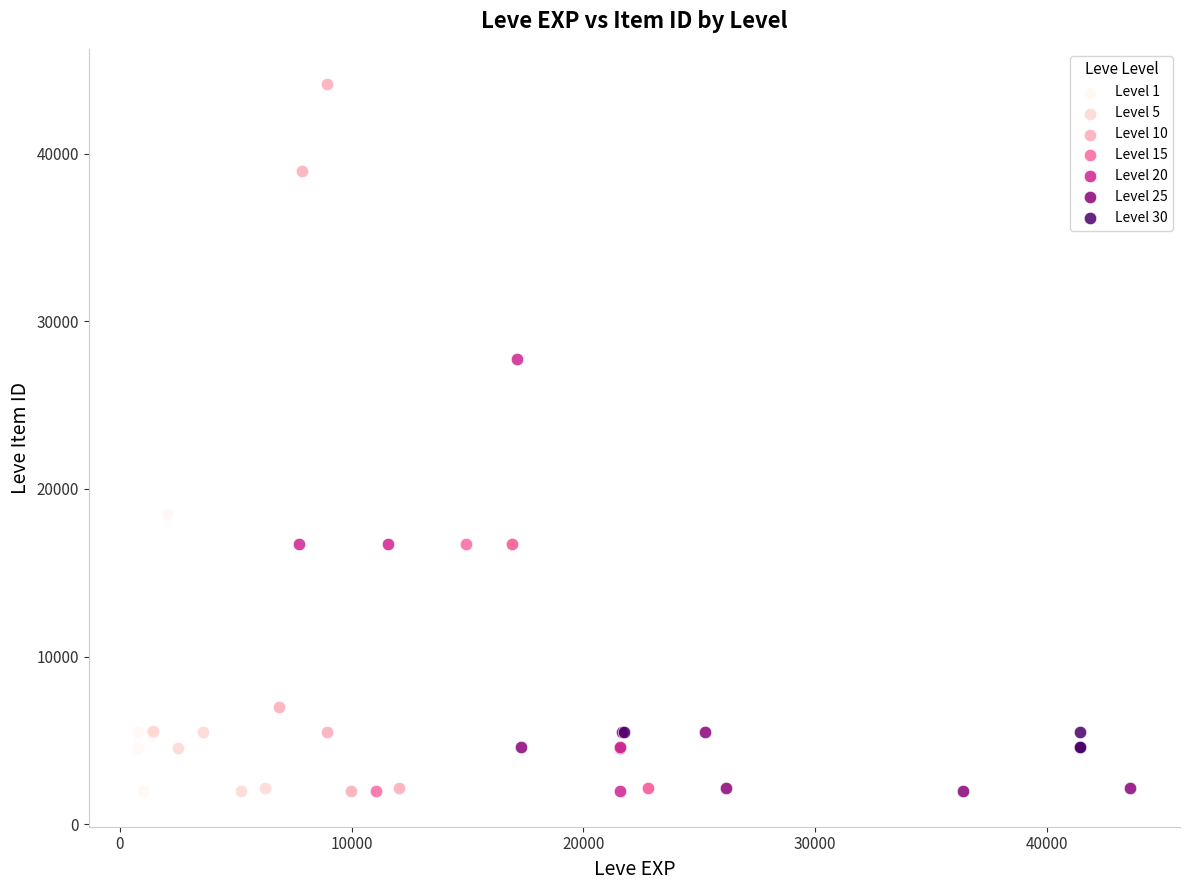

Which series has the largest Y range (max minus min)?

Level 10